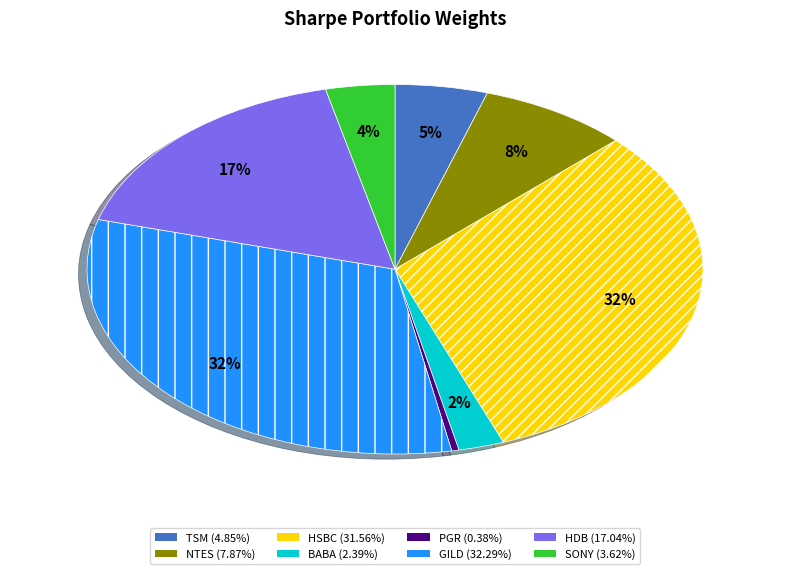

Is the sum of GILD and BABA greater than half?

No